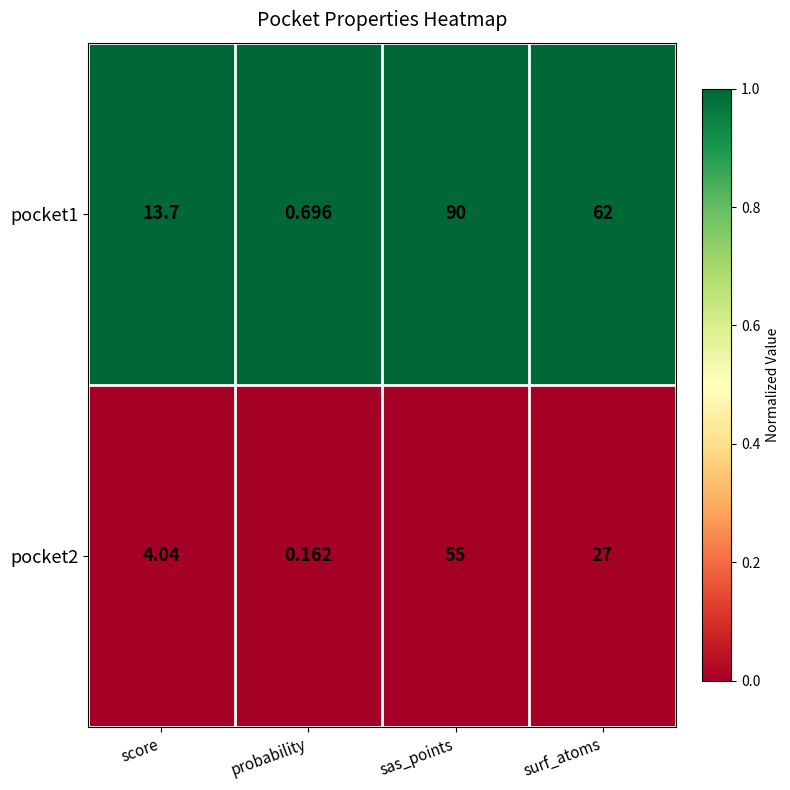

Where does the pocket1 series first go above 62?

sas_points